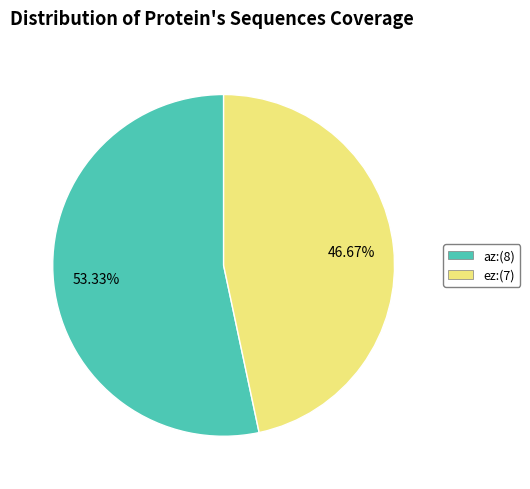

What is the largest slice in the pie chart?

az